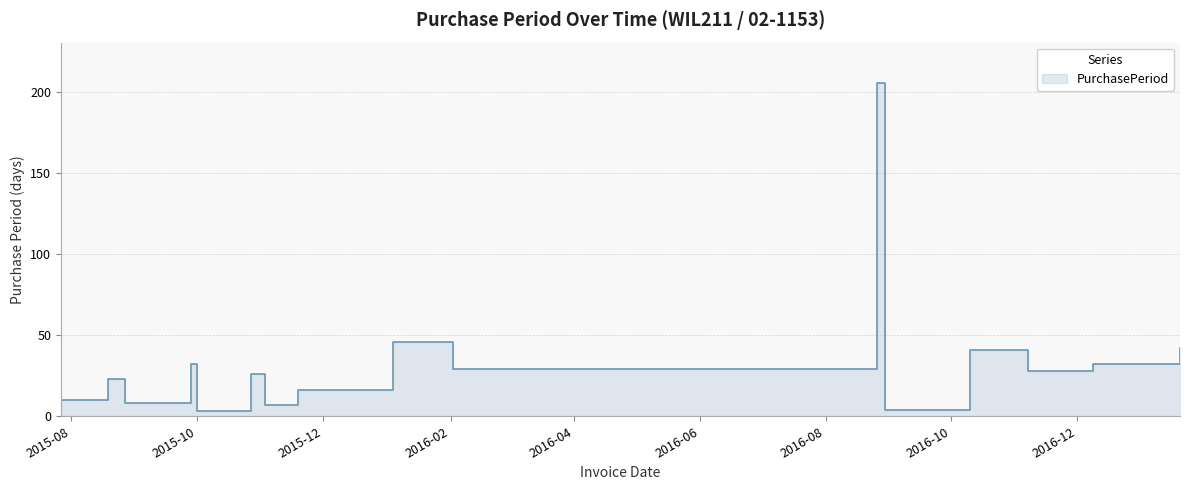

List the labels in order of value, smallest first.

2015-10-01, 2016-08-30, 2015-11-03, 2015-08-27, 2015-07-27, 2015-11-19, 2015-08-19, 2015-10-27, 2016-11-07, 2016-02-02, 2015-09-28, 2016-12-09, 2016-10-10, 2017-01-20, 2016-01-04, 2016-08-26